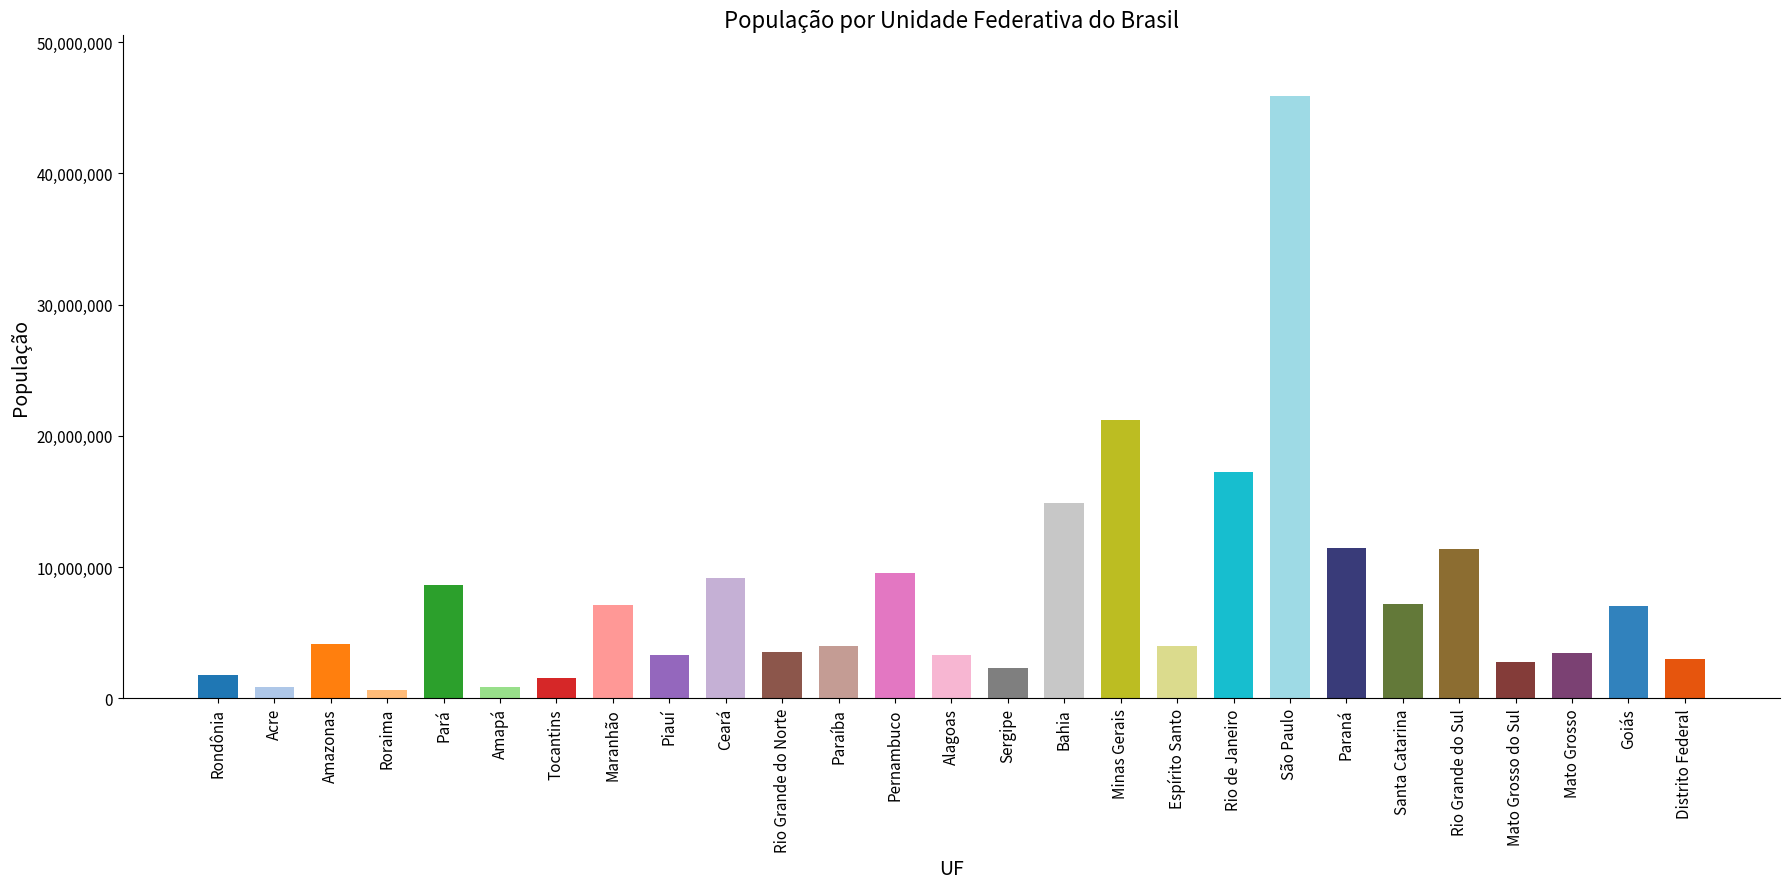

Which has a higher value, Santa Catarina or Rio Grande do Sul?

Rio Grande do Sul